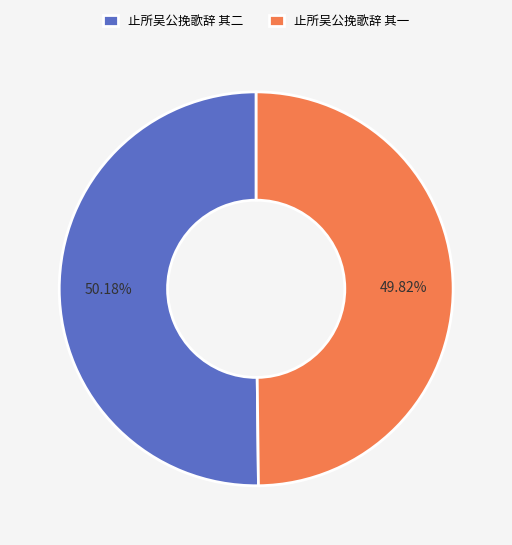

Count the number of slices in the pie.

2